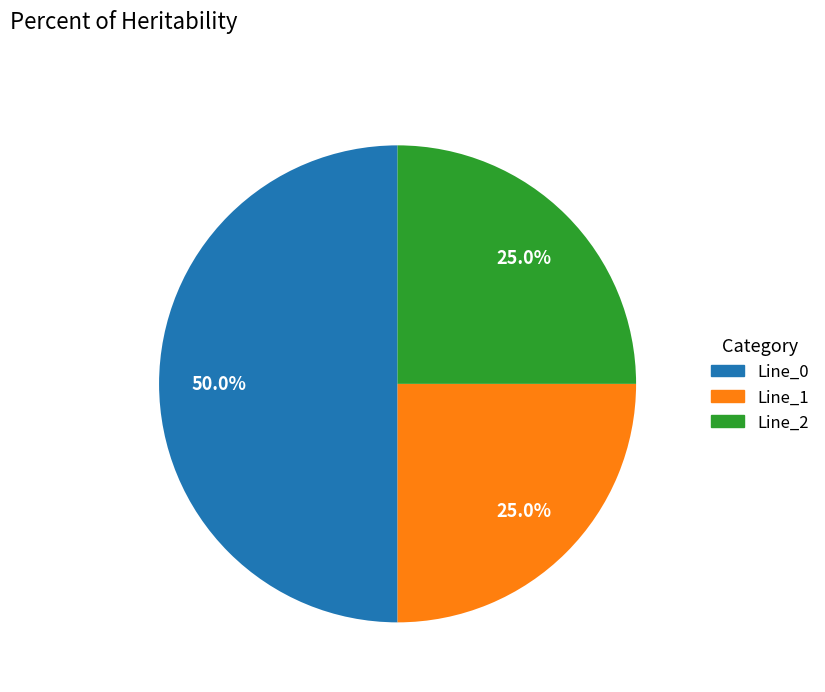

Does Line_2 account for over 50% of the chart?

No